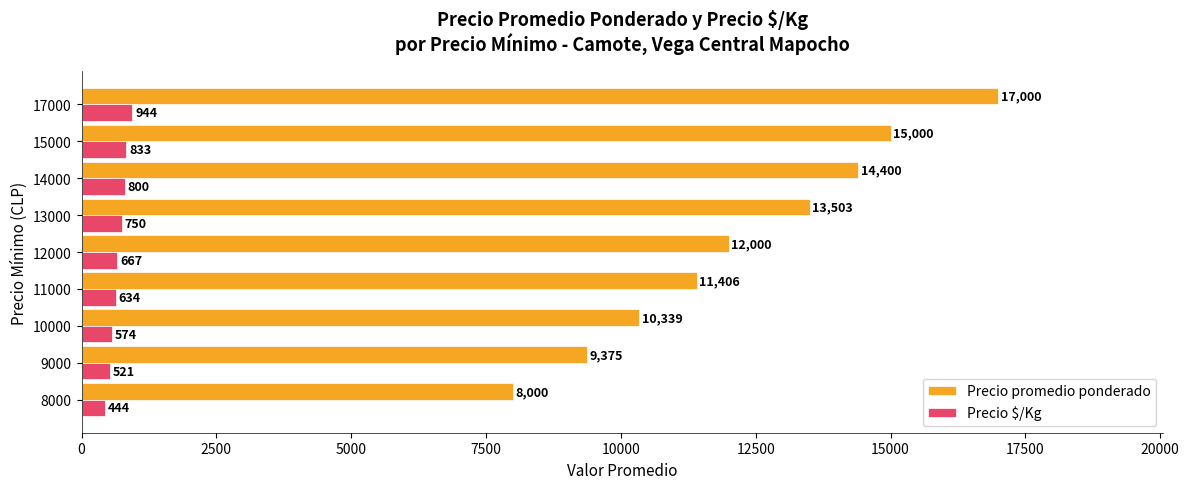

What is the average value of the Precio promedio ponderado series?

12336